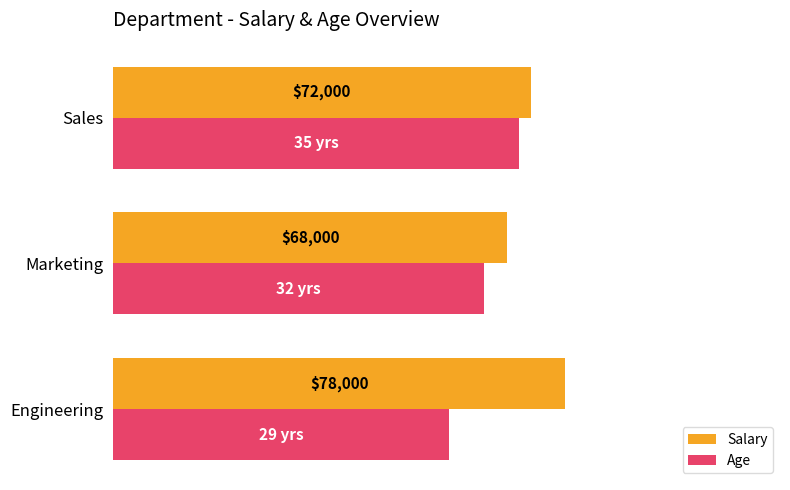

What is the sum of all Salary values?

218.0